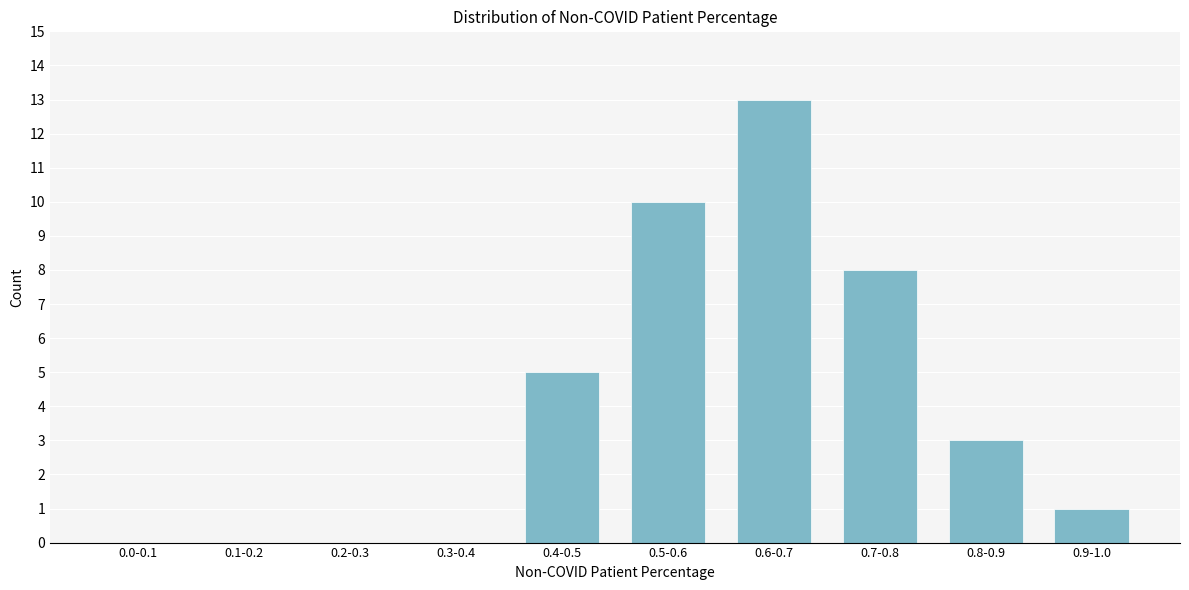

Reading left to right, list all the values displayed in this chart.

0.0-0.1=0	0.1-0.2=0	0.2-0.3=0	0.3-0.4=0	0.4-0.5=5	0.5-0.6=10	0.6-0.7=13	0.7-0.8=8	0.8-0.9=3	0.9-1.0=1